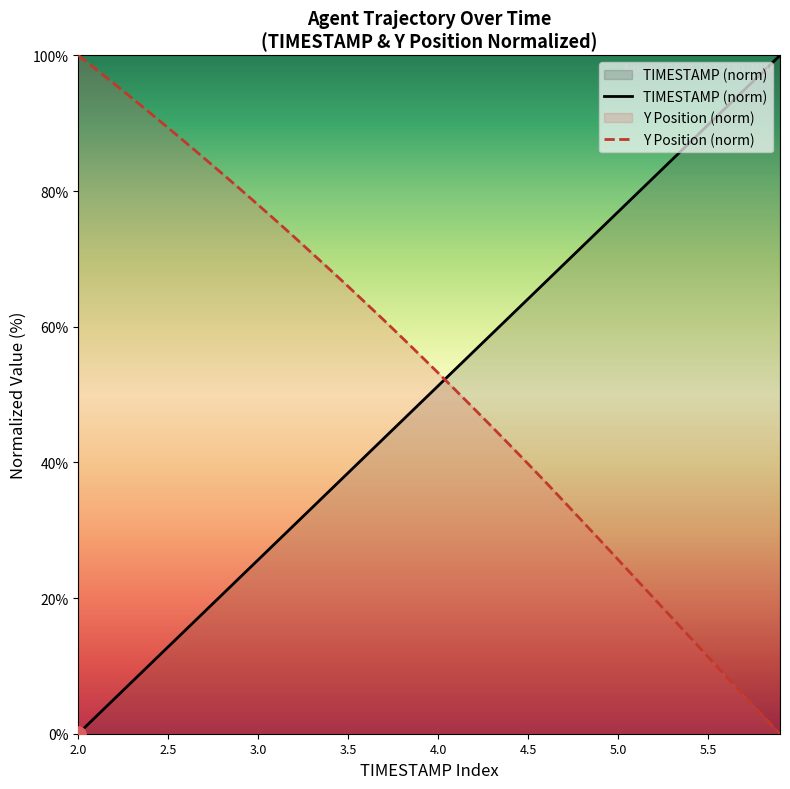

How many times do Y Position (norm) and TIMESTAMP (norm) cross each other?

1